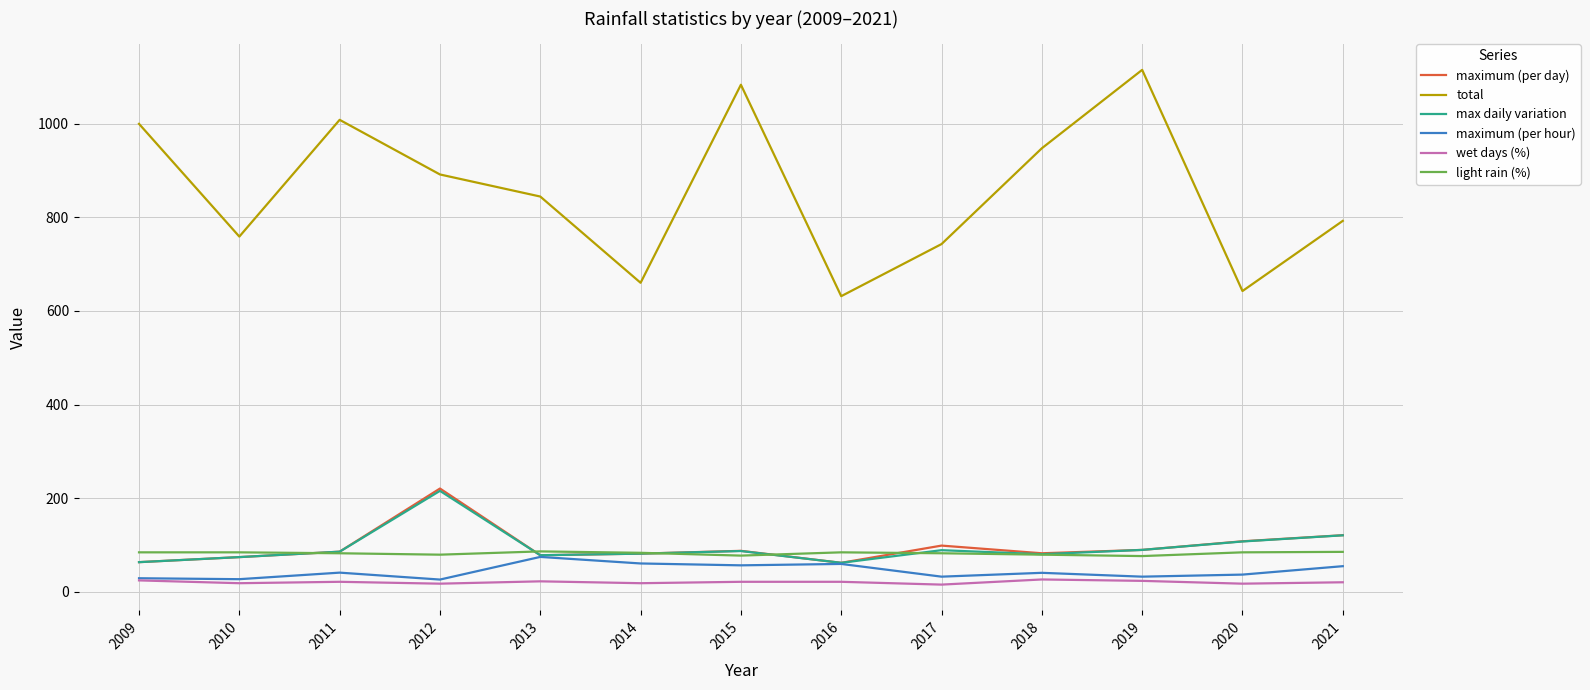

What is the maximum value shown in the chart?

1115.4